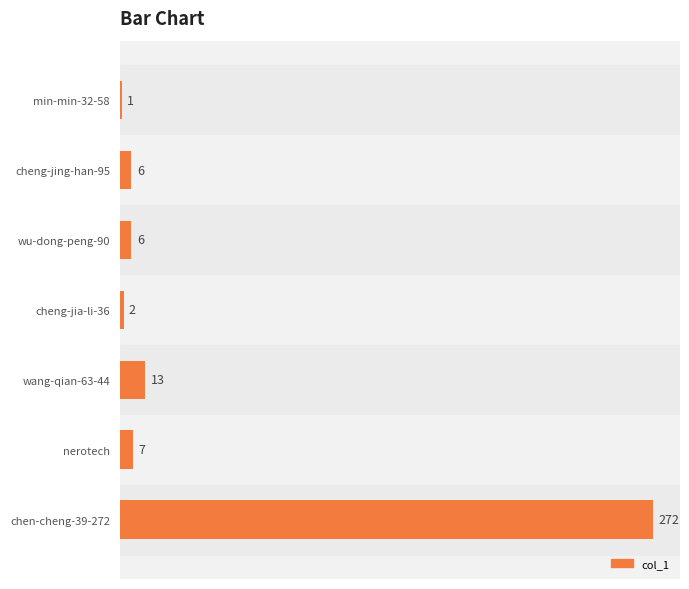

Are the bars horizontal?

Yes